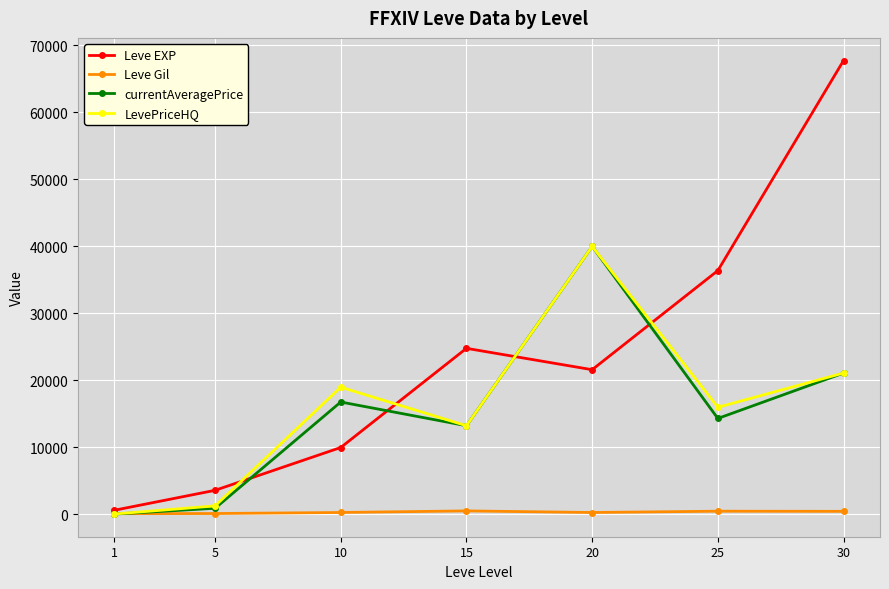

What is the difference between the second highest and minimum values in the LevePriceHQ series?

21030.1